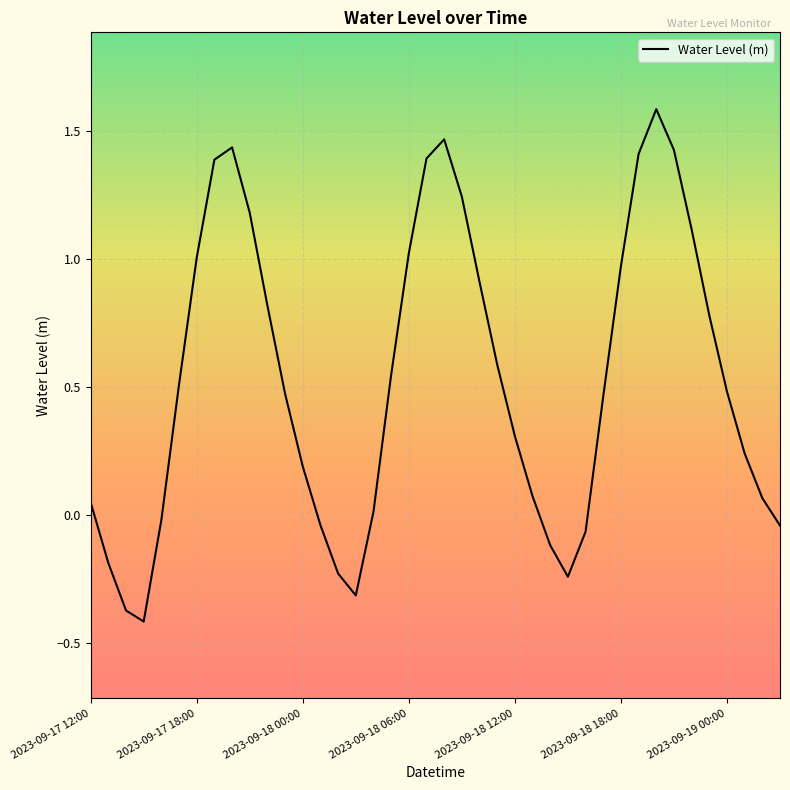

What is the difference between the maximum and minimum values?

2.0